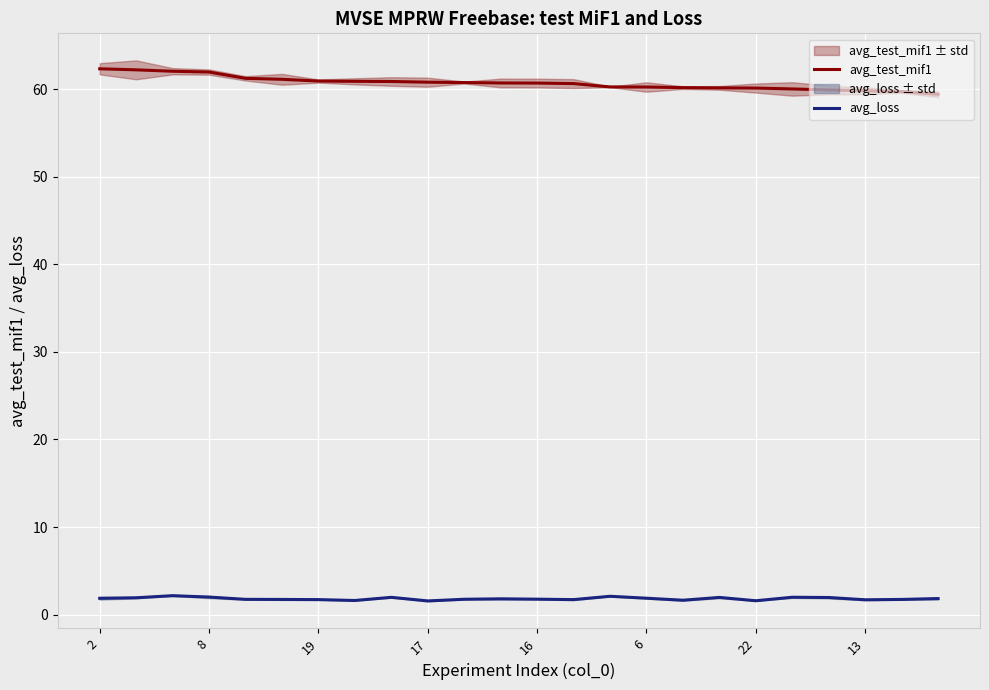

What is the label of the 4th point from the right?

20